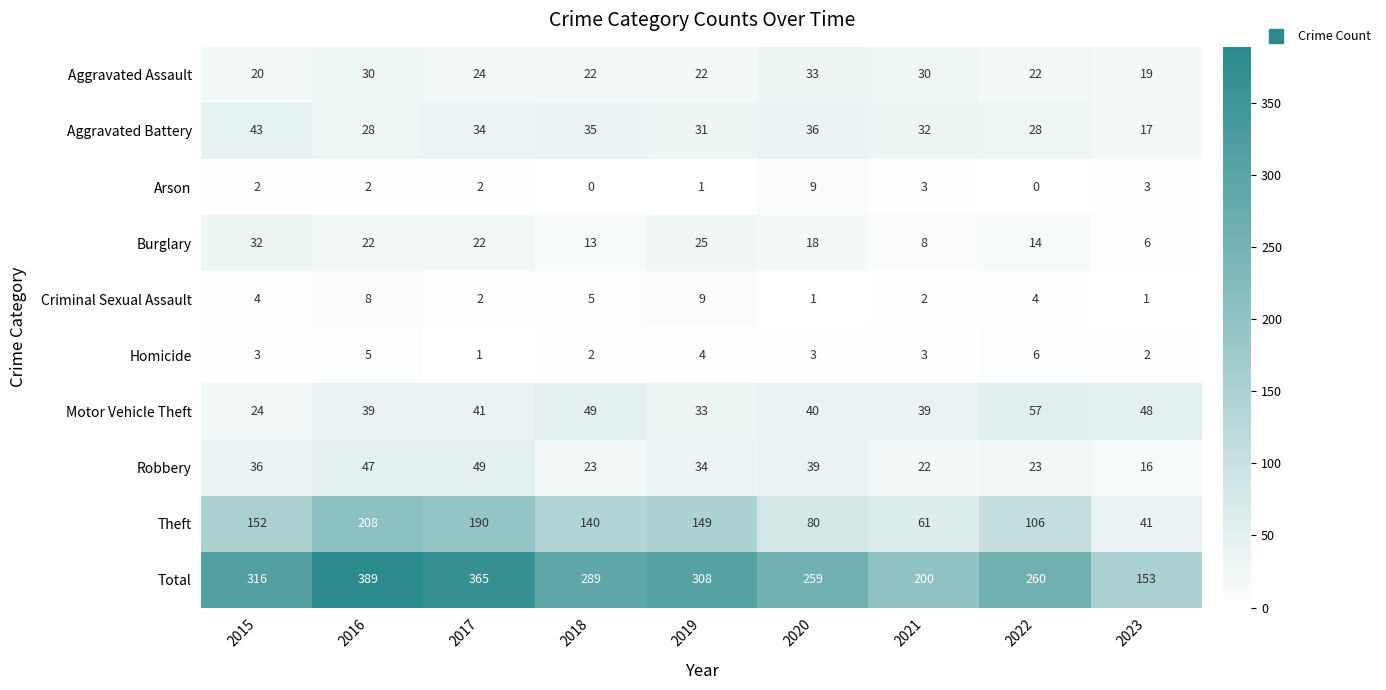

At 2023, list the series in order from smallest to largest.

Criminal Sexual Assault, Homicide, Arson, Burglary, Robbery, Aggravated Battery, Aggravated Assault, Theft, Motor Vehicle Theft, Total